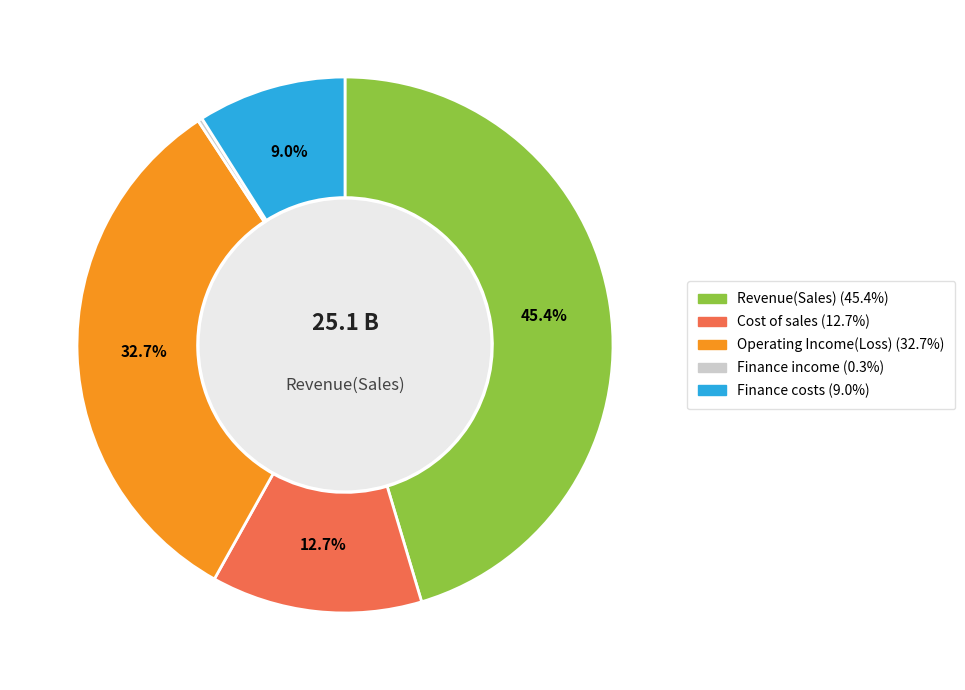

Is there any slice that represents more than half of the pie?

No